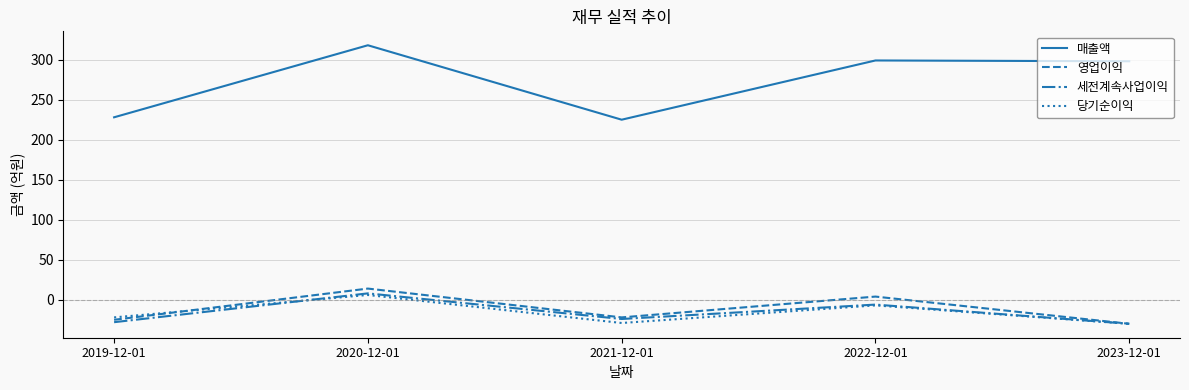

How many negative values does the 당기순이익 series have?

4